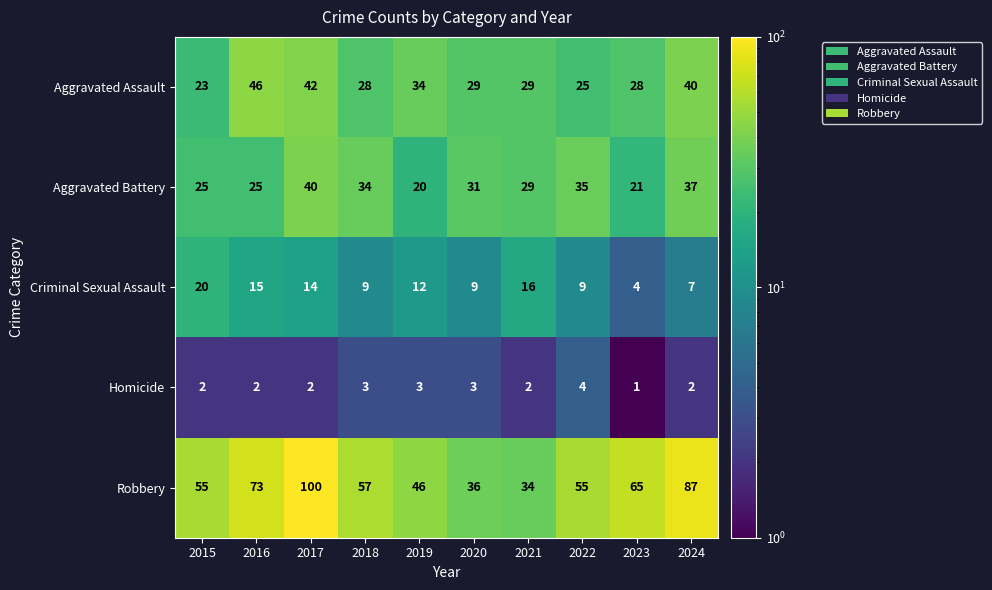

What is the average value of the Robbery series?

61